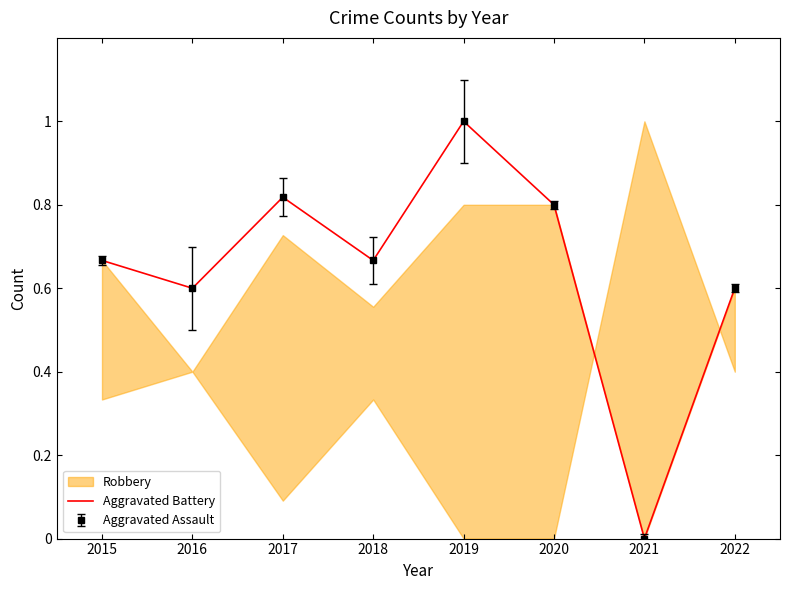

Where is the first local maximum?

2017